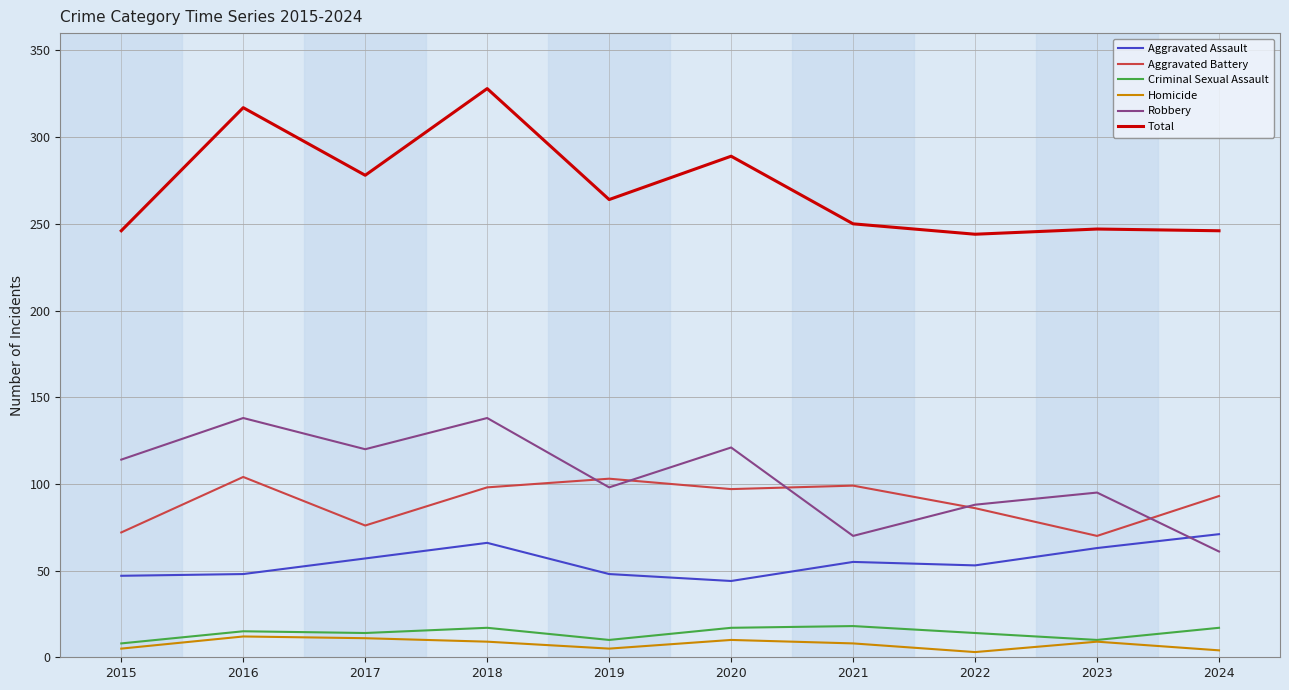

How many lines are shown in the chart?

6